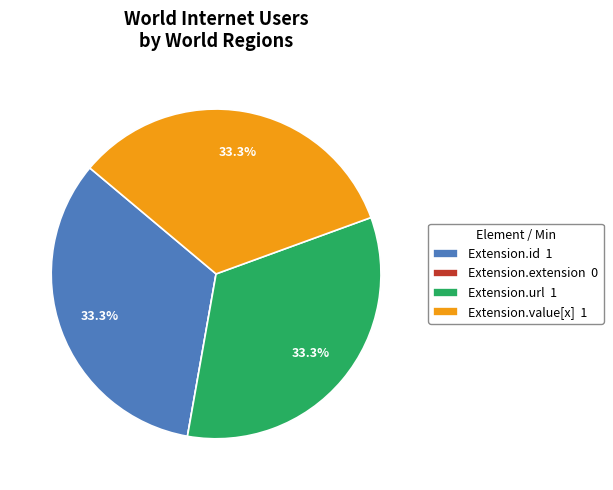

To the nearest percent, what is the combined percentage of Extension.url and Extension.value[x]?

67%